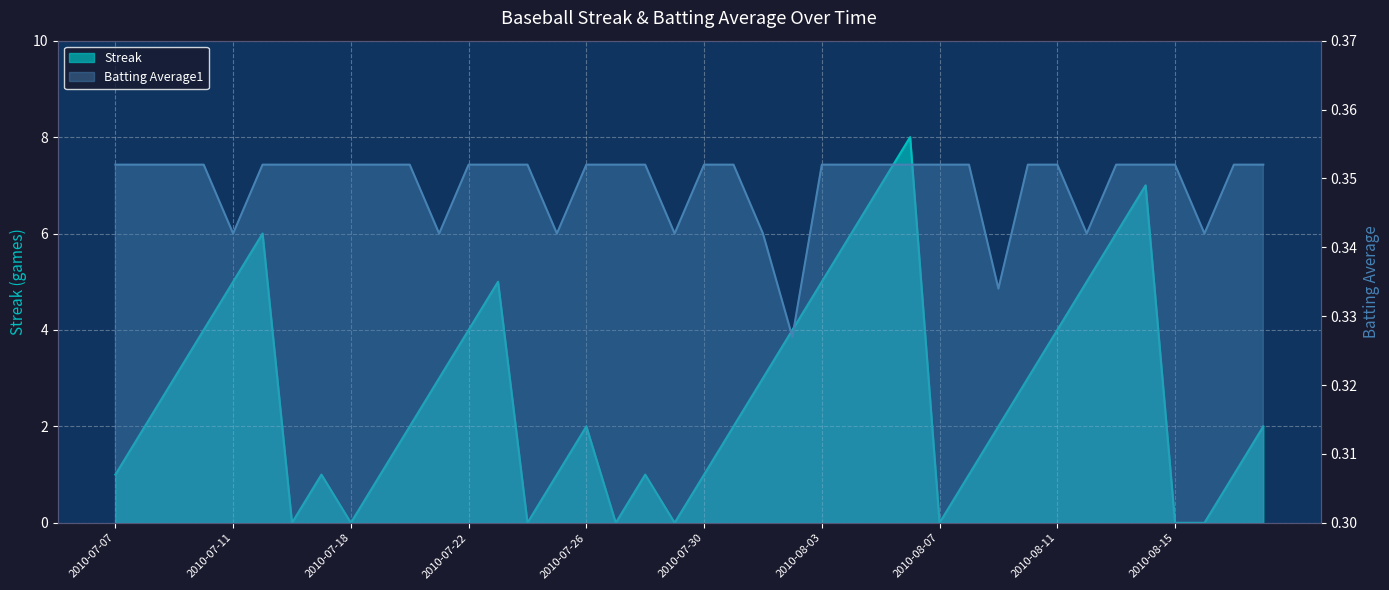

At how many categories does at least one series exceed 0?

40